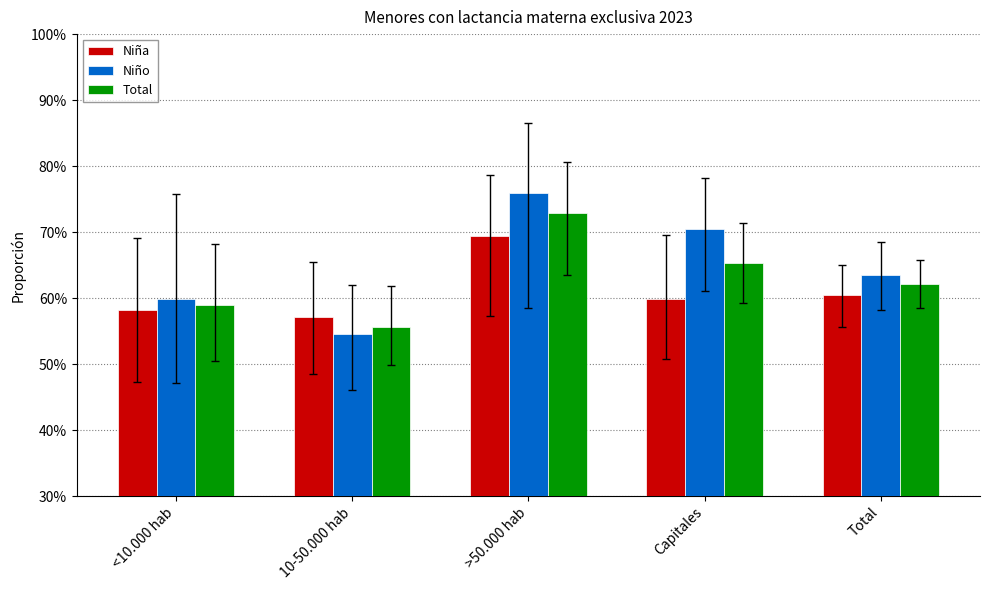

What are all the series names shown in the legend?

Niña, Niño, Total